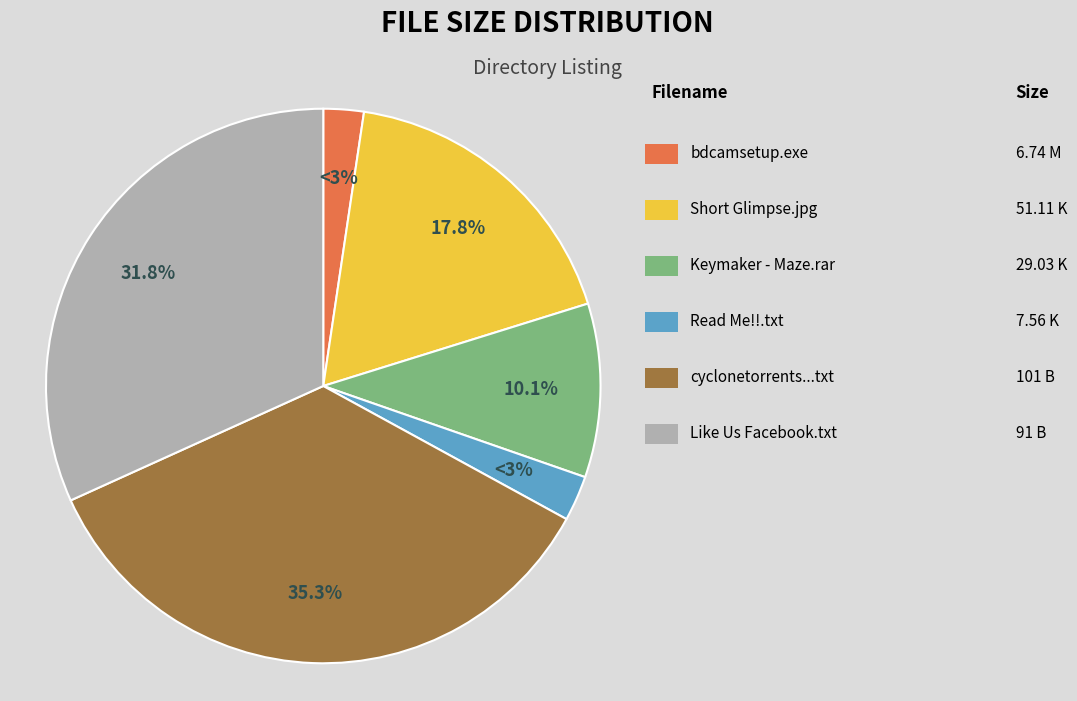

What is the smallest slice in the pie chart?

bdcamsetup.exe